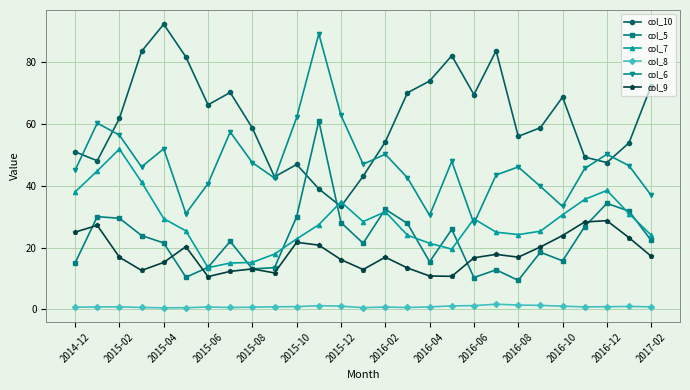

What is the value of the col_9 point at the 13th from the left?

16.1